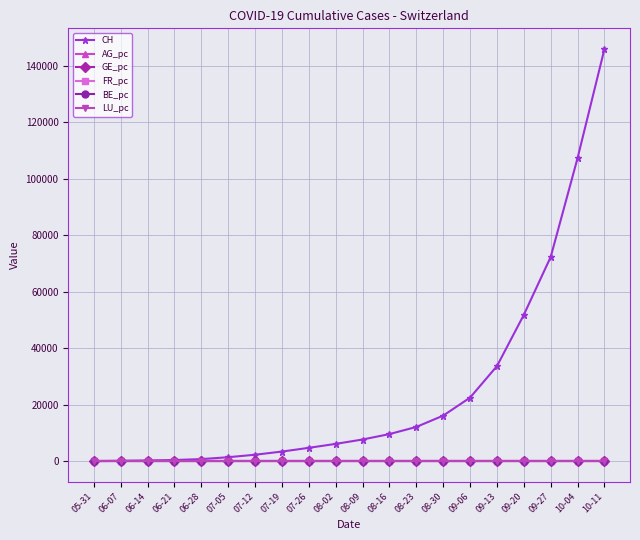

The value of CH at 09-06 is 22499.0. True or false?

True